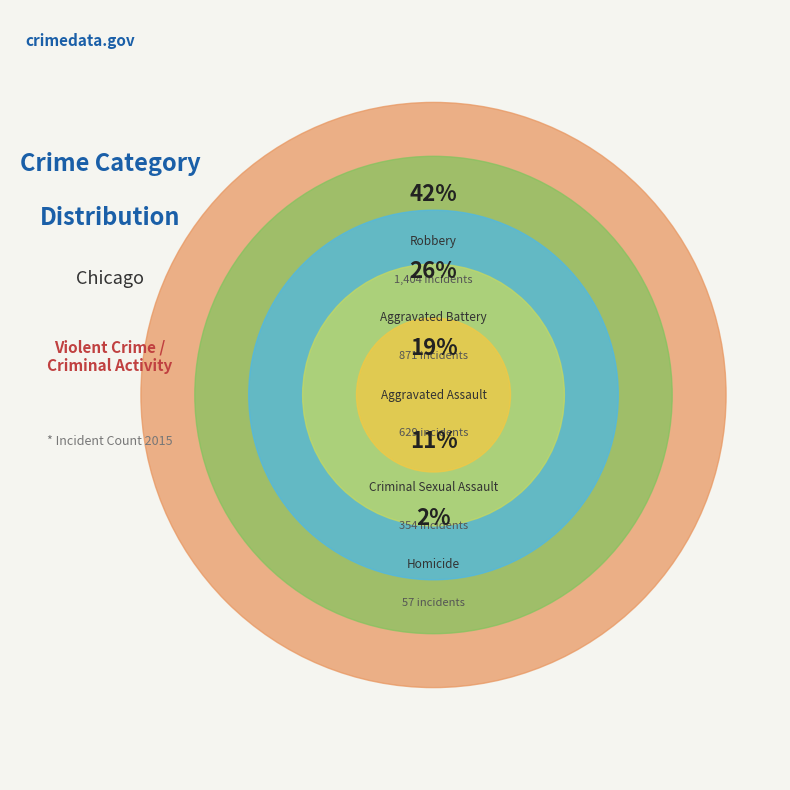

Which slice is the largest?

Robbery